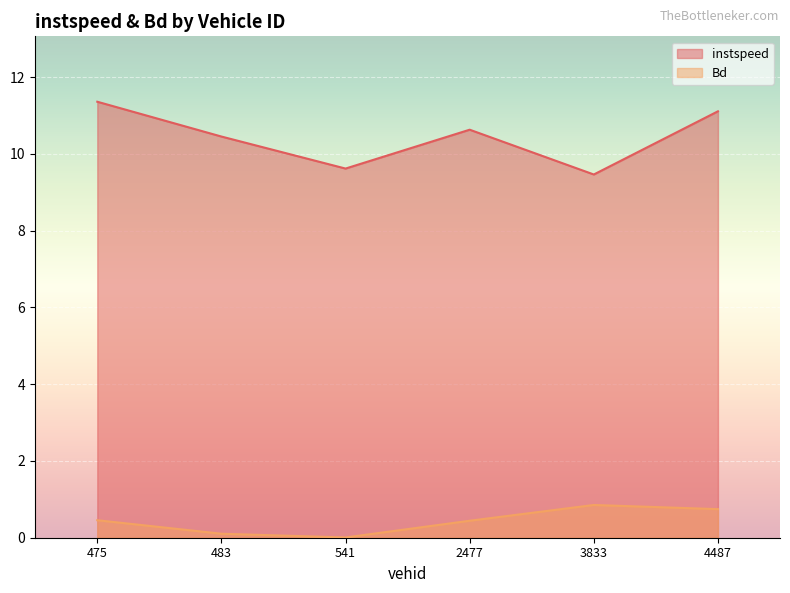

What is the average value of the instspeed series?

10.4